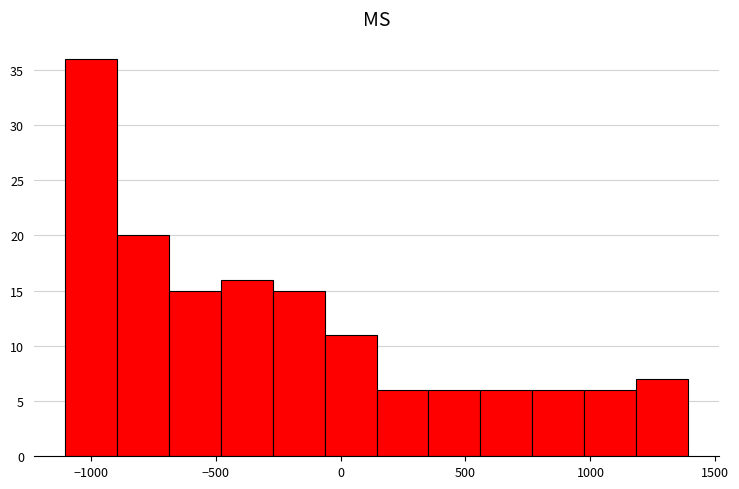

Reading left to right, list every bar in this chart as the range it spans on the x-axis followed by its height. Neither the bar edges nor the heights are printed on the chart, so give them approximately, as read against the axes.

-1100 to -900: 36
-900 to -700: 20
-700 to -500: 15
-500 to -250: 16
-250 to -50: 15
-50 to 150: 11
150 to 350: 6
350 to 550: 6
550 to 750: 6
750 to 1000: 6
1000 to 1200: 6
1200 to 1400: 7